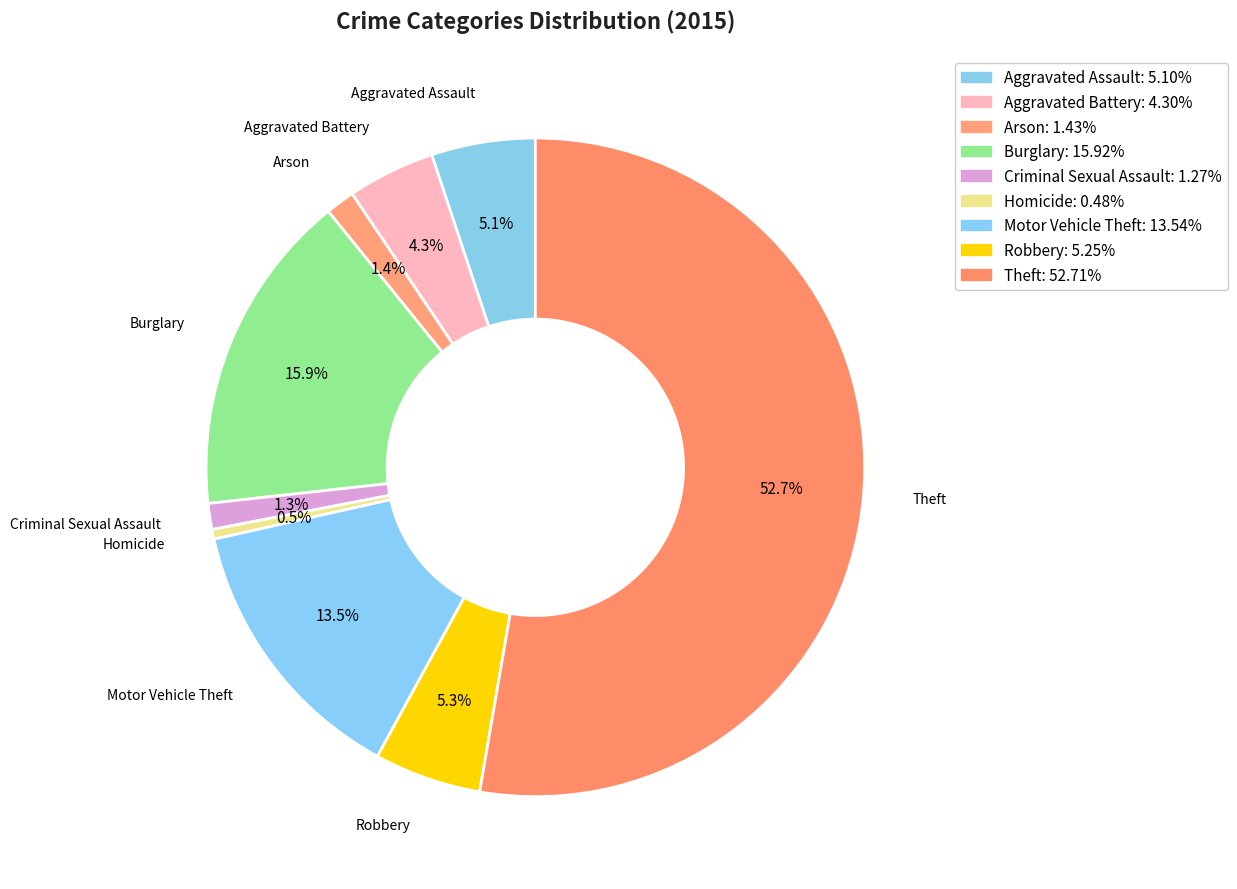

Is Theft the majority of the pie?

Yes